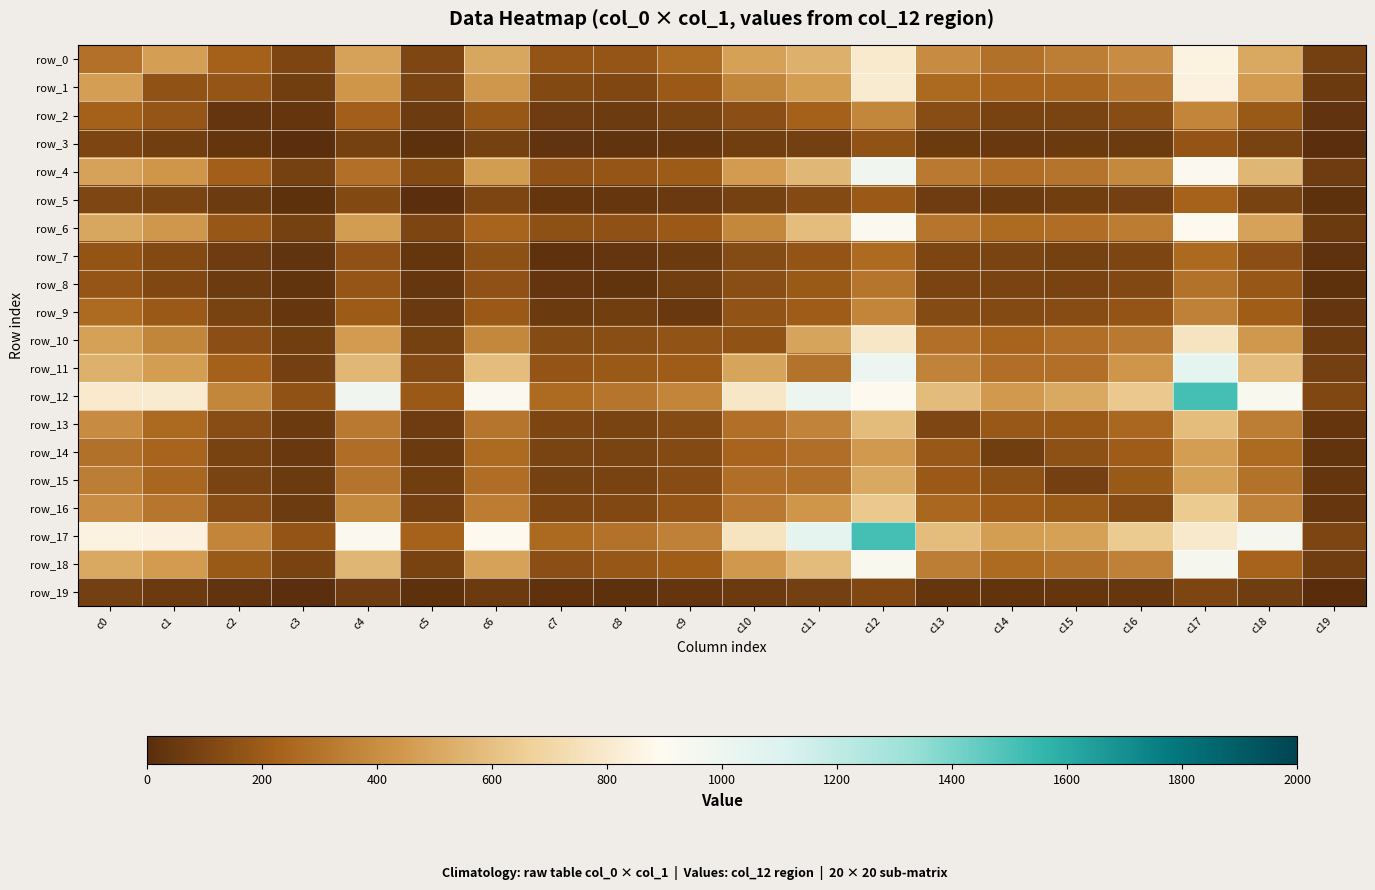

At c15, list the series in order from smallest to largest.

row_19, row_3, row_5, row_15, row_7, row_8, row_2, row_9, row_14, row_16, row_13, row_1, row_6, row_10, row_11, row_18, row_4, row_0, row_17, row_12